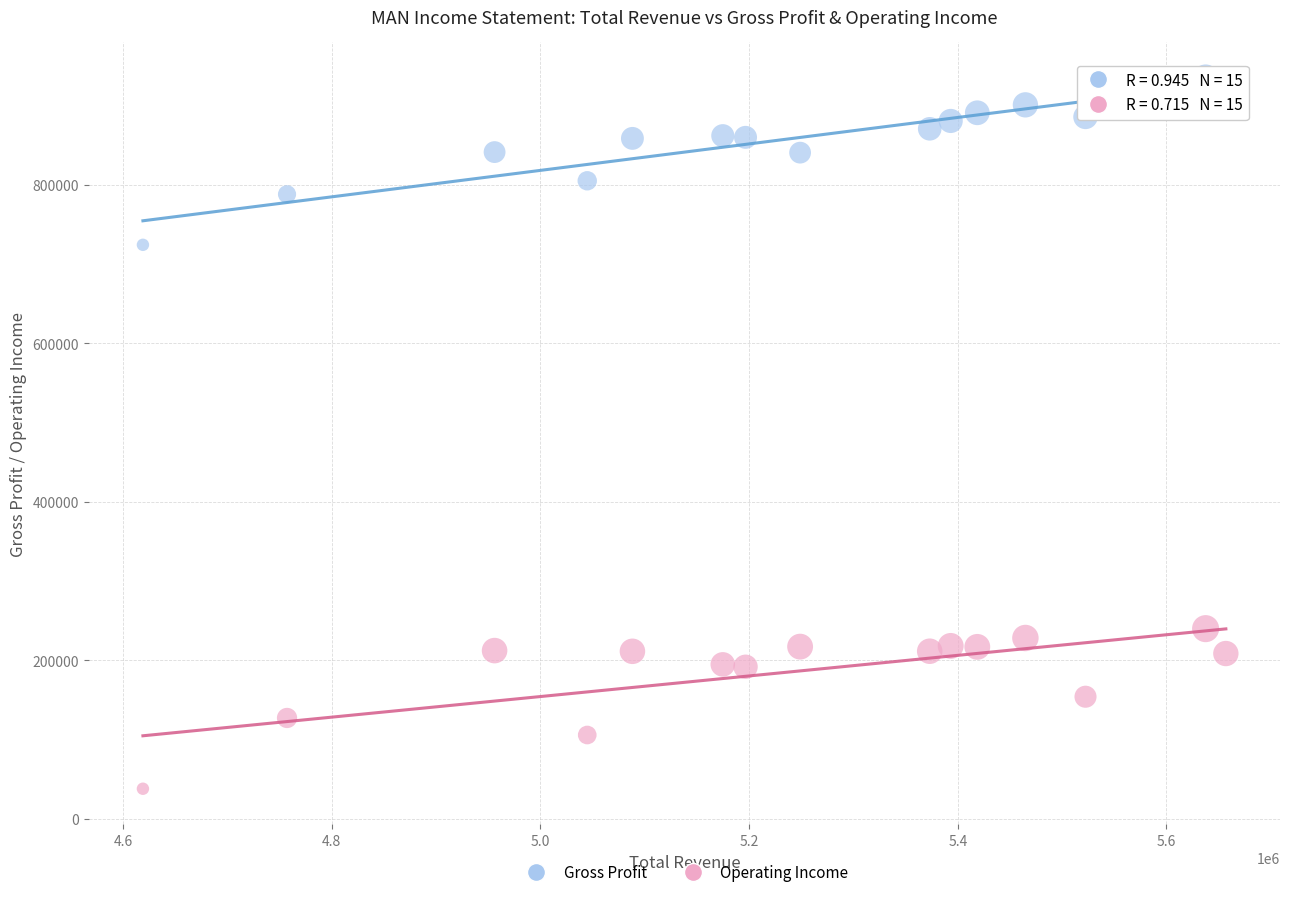

Which series contains the highest Y value?

Gross Profit